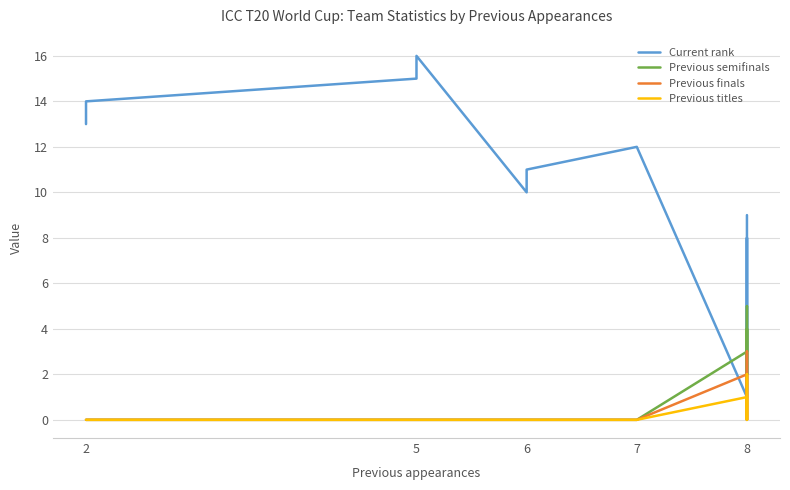

What is the value of the Previous finals point at the 14th from the left?

2